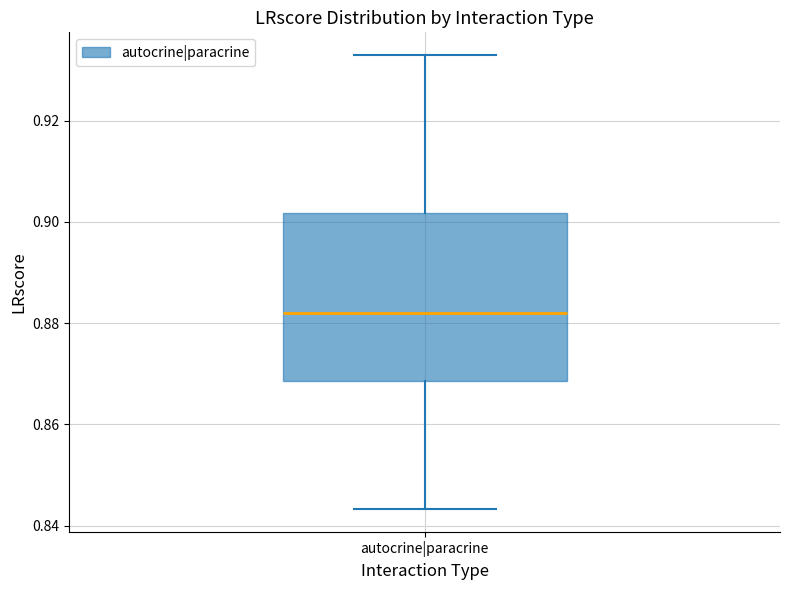

Where does the lower whisker of the box for autocrine|paracrine end on the y-axis? The values are not printed on the chart, so give them approximately, as read against the axis.

0.844